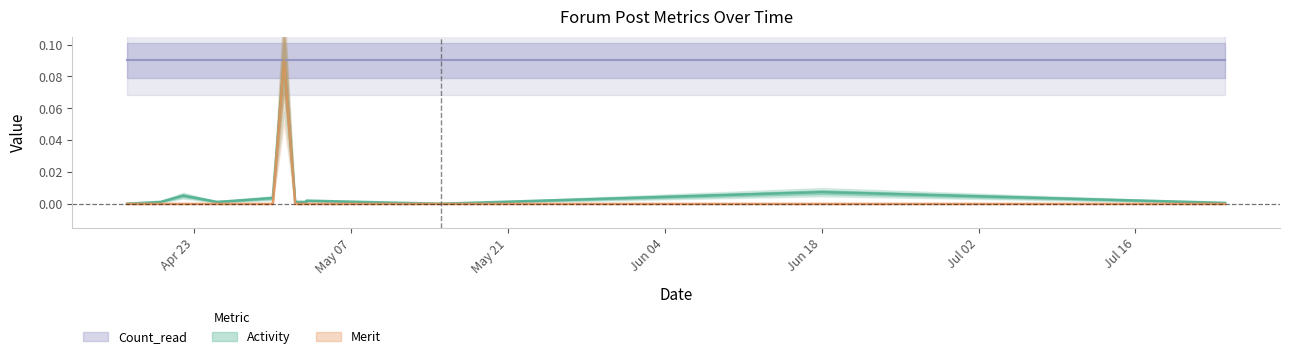

At which category does Merit reach its first local peak?

2018-05-01